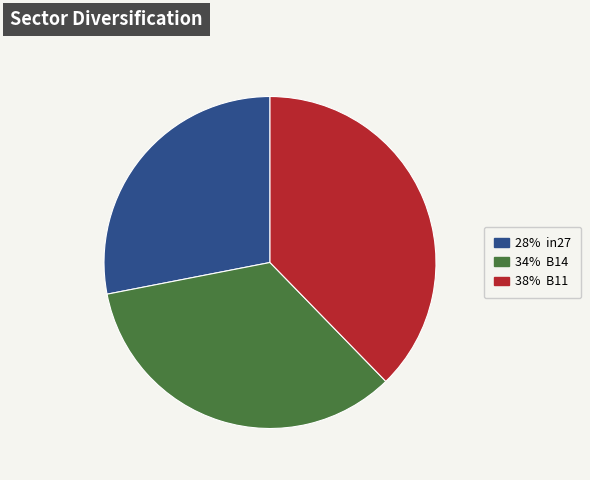

Does any single category account for the majority?

No